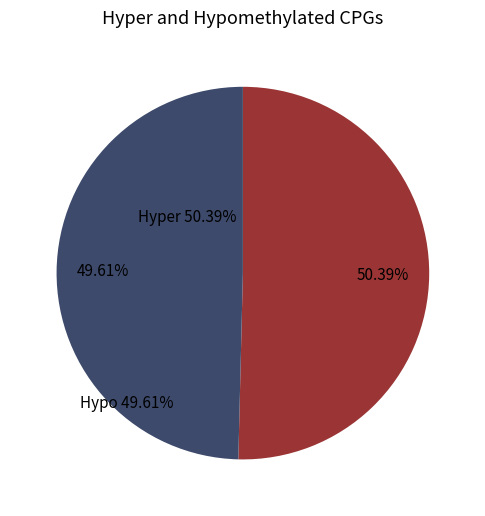

Does any single category account for the majority?

Yes